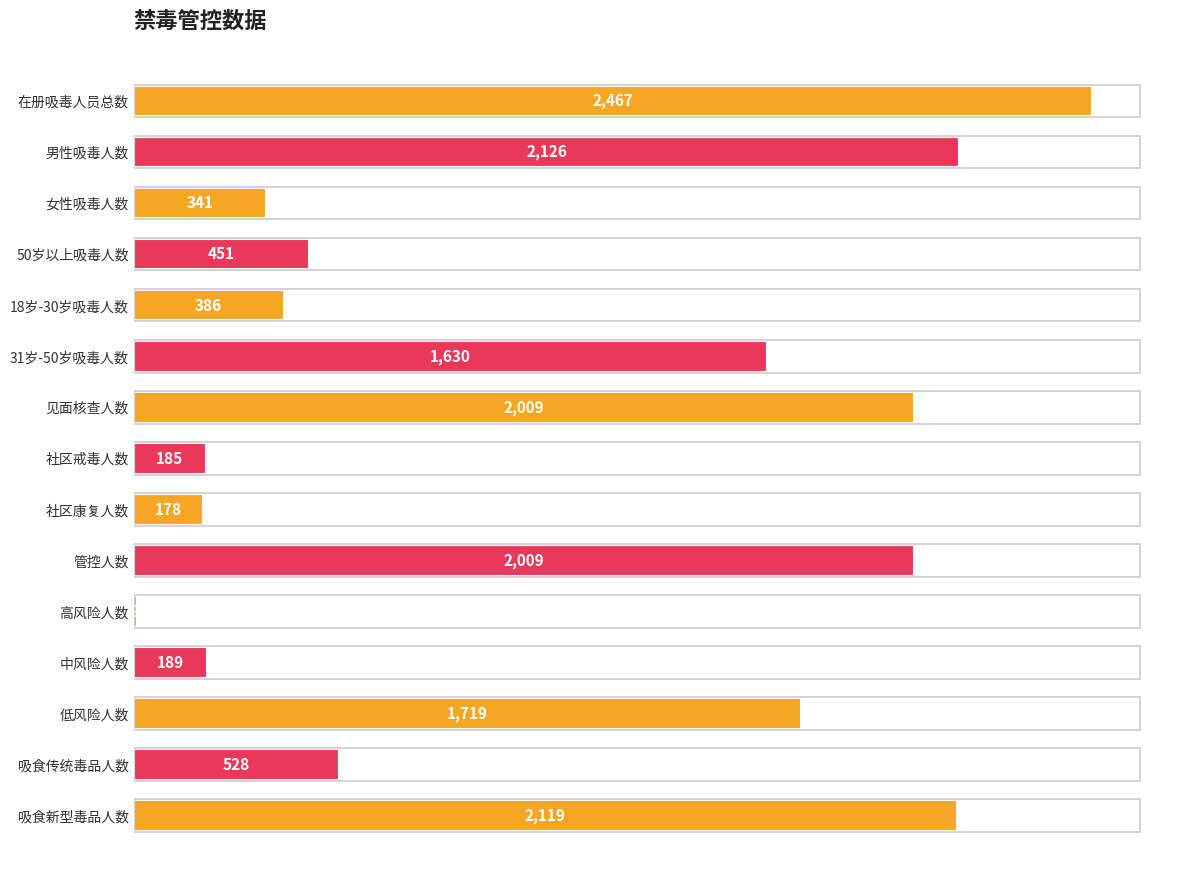

Which has a higher value, 管控人数 or 吸食传统毒品人数?

管控人数